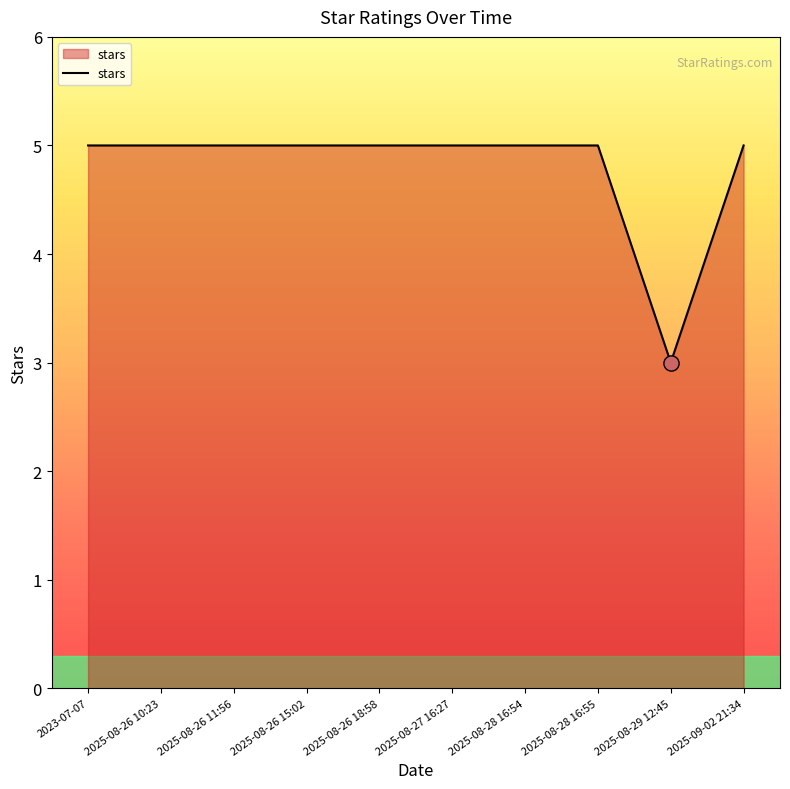

What is the ratio of the value at 2023-07-07 to the value at 2025-08-26 10:23?

1.0